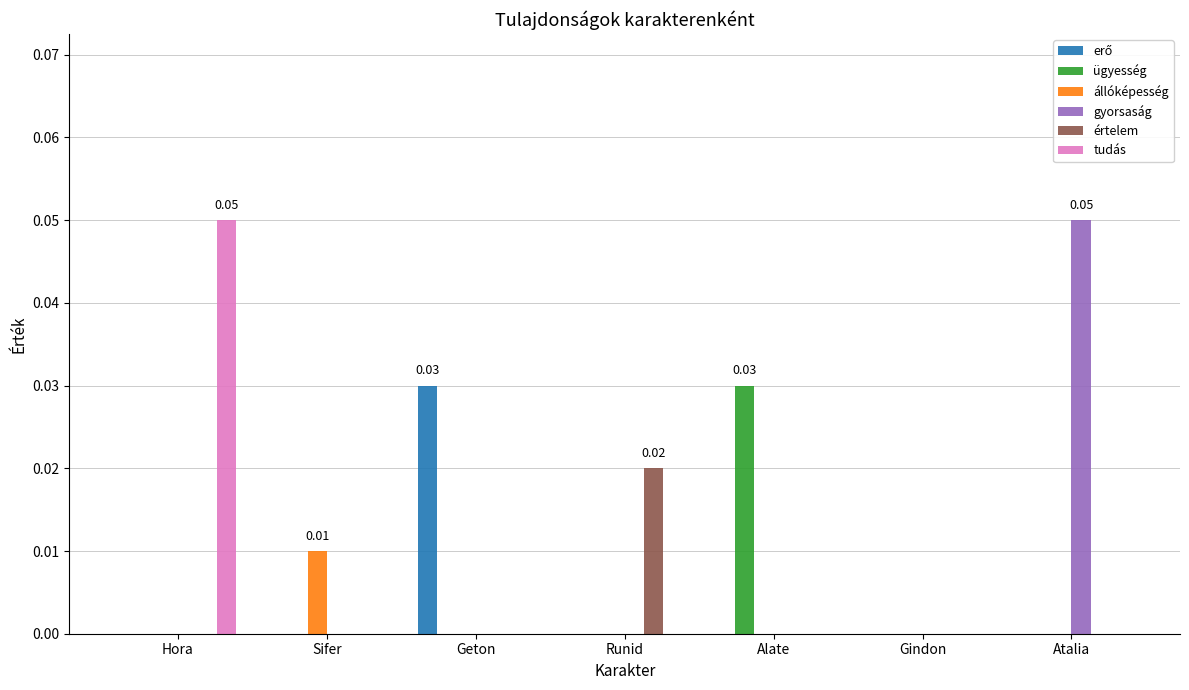

Which series changed the most between Gindon and Atalia?

gyorsaság